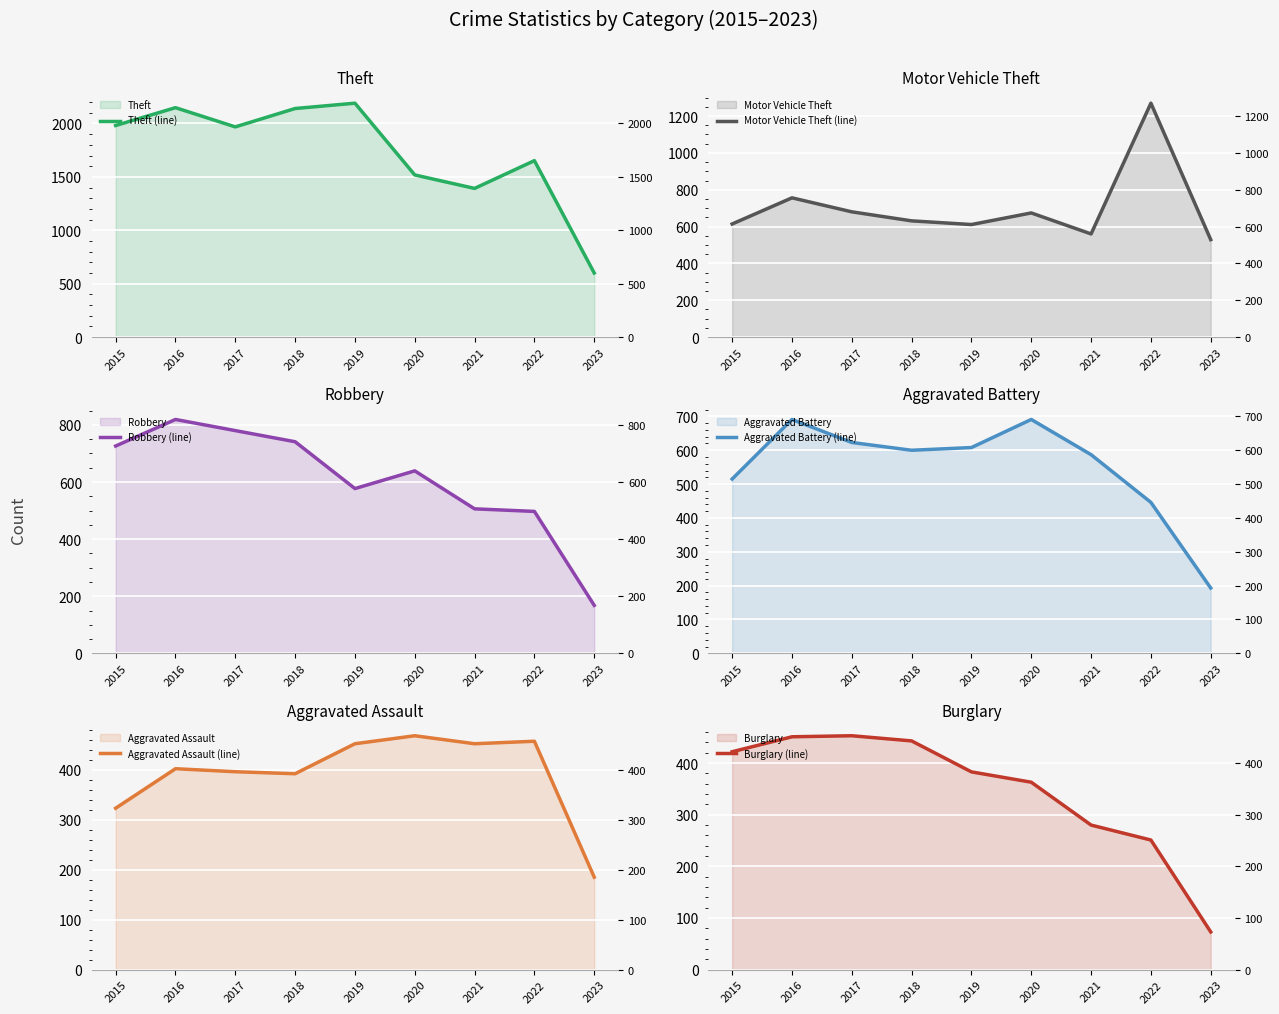

At which category does Theft (line) reach its first local peak?

2016